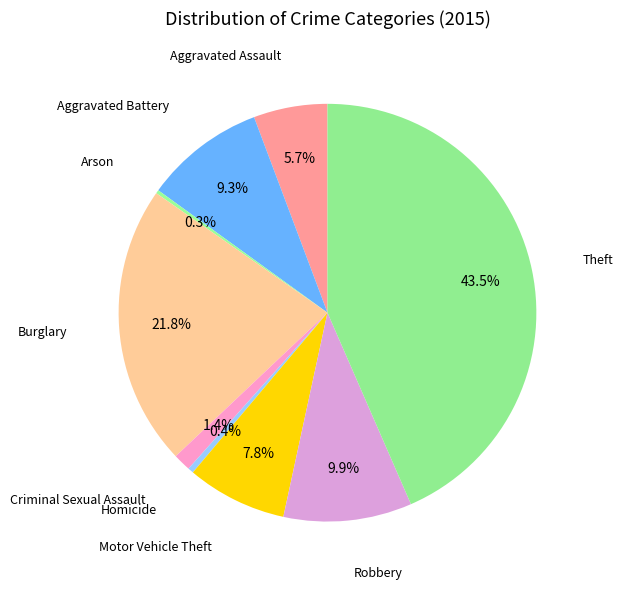

Approximately how many times larger is the value at Aggravated Assault compared to Theft?

0.1